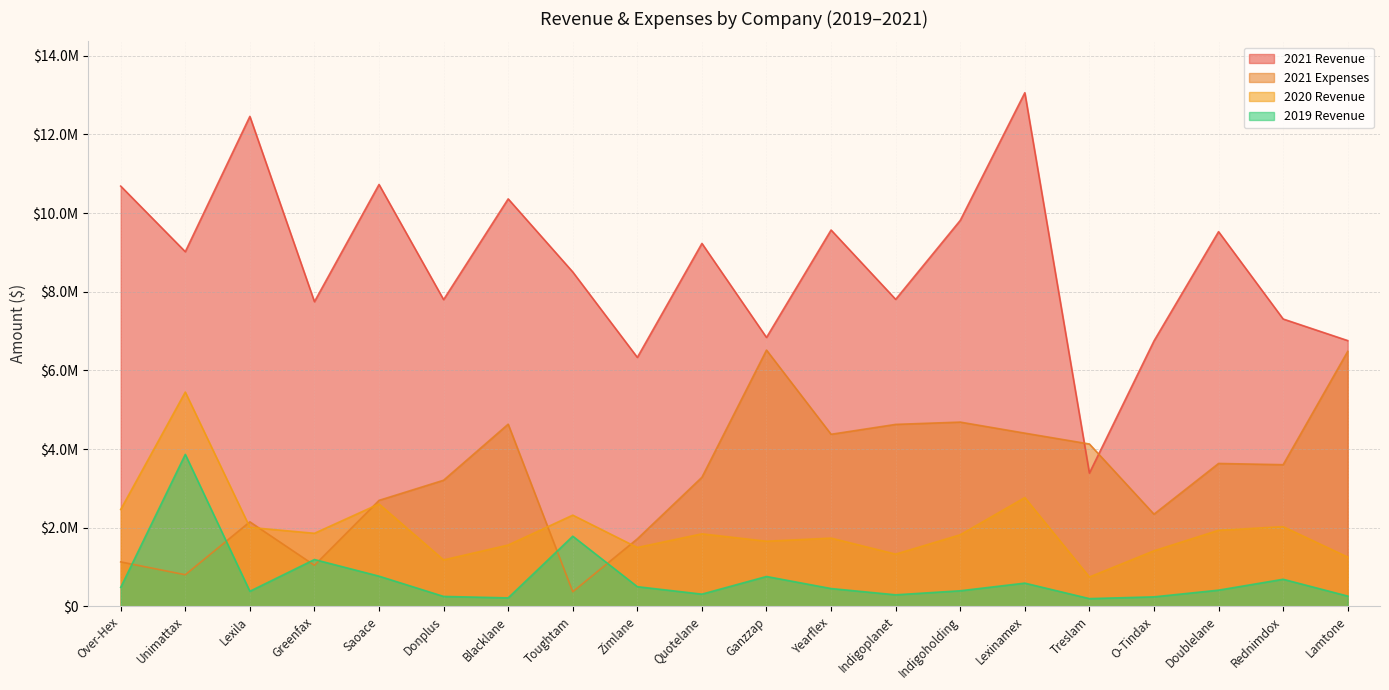

True or false: 2021 Revenue and 2020 Revenue intersect in this chart.

False